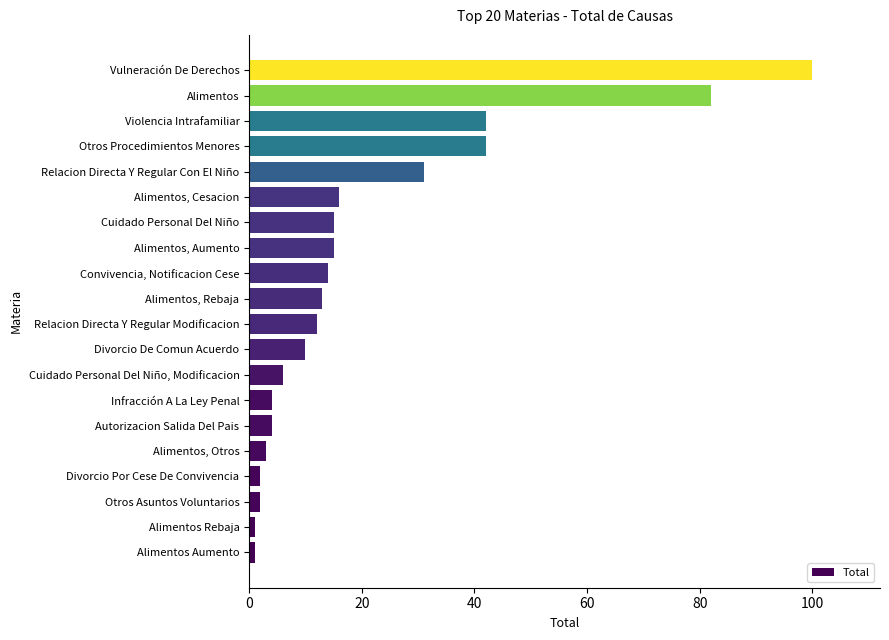

Between Alimentos Aumento and Vulneración De Derechos, which is larger?

Vulneración De Derechos